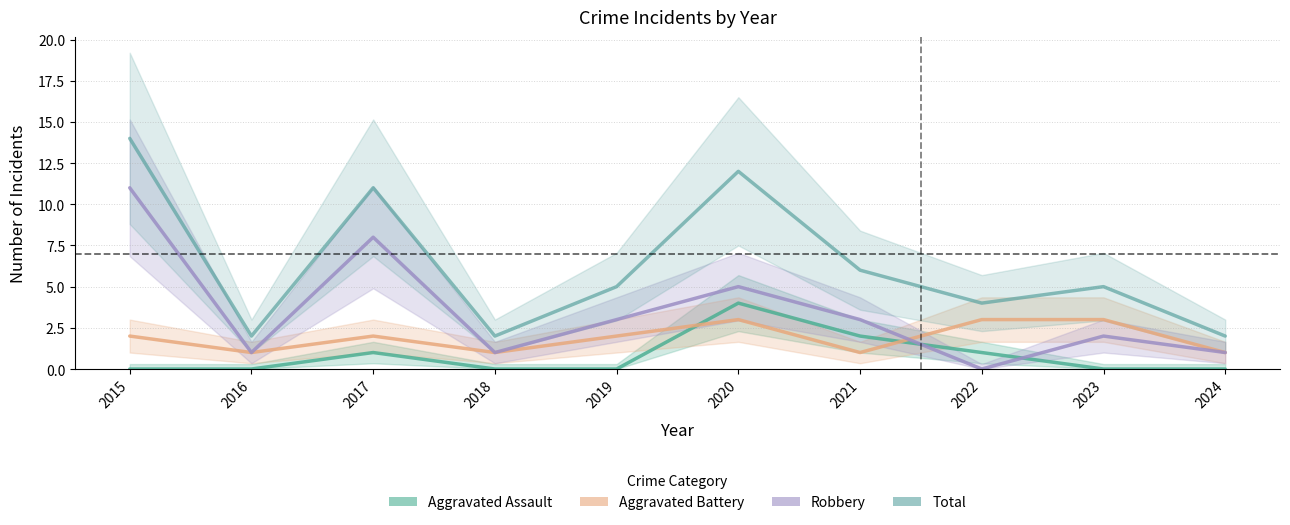

Which series has the largest range (max minus min)?

Total